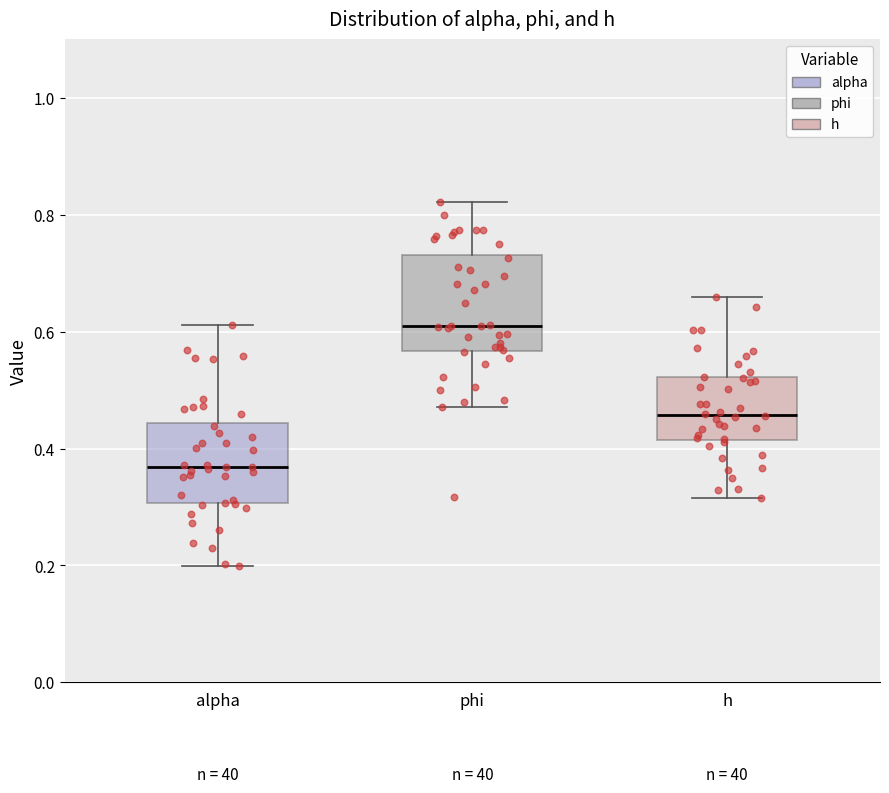

Where is the upper edge of the box for h on the y-axis? The values are not printed on the chart, so give them approximately, as read against the axis.

0.52